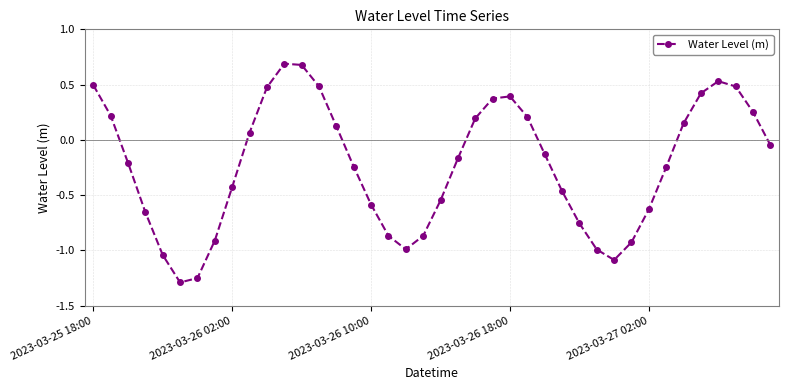

How many points are lower than both their immediate neighbors (excluding endpoints)?

3